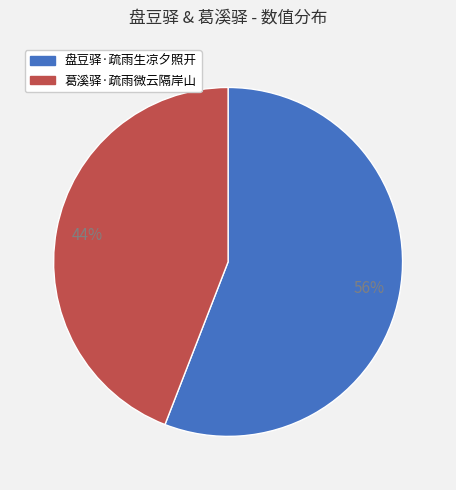

Is 葛溪驿·疏雨微云隔岸山 the majority of the pie?

No